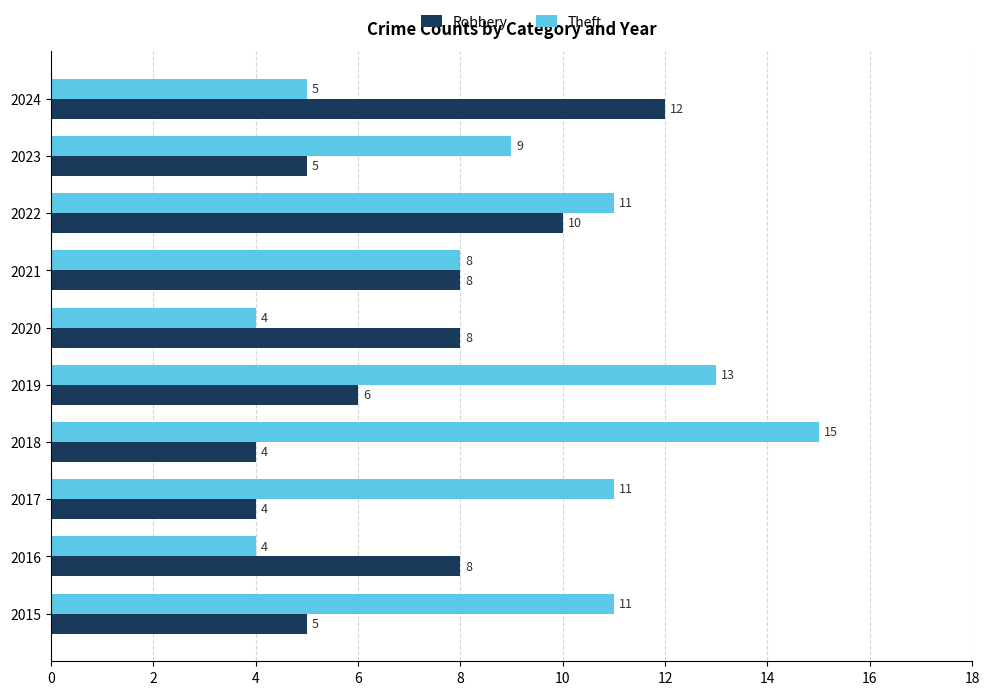

Is it true that Theft equals 1 at 2024?

False